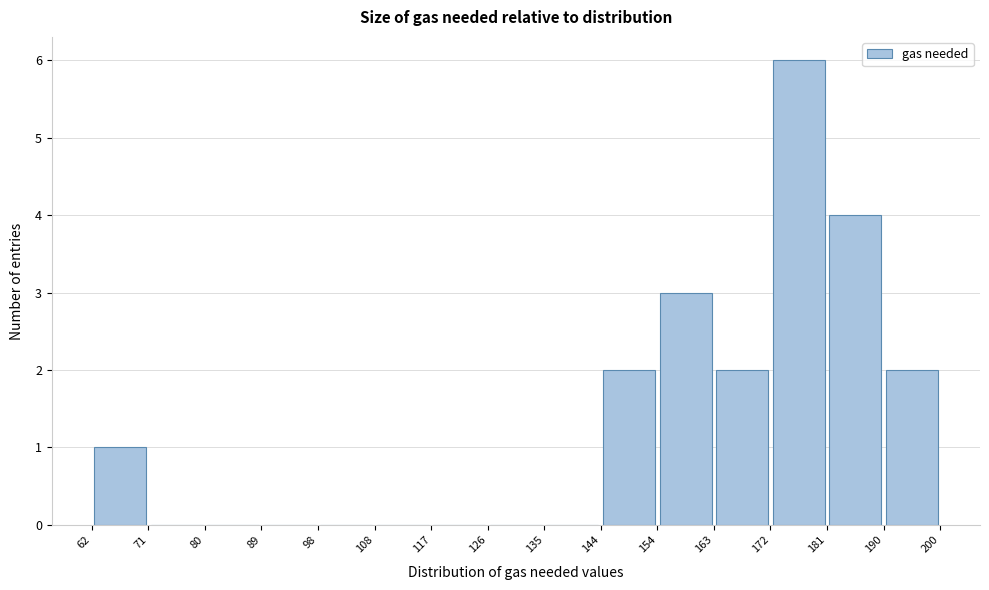

Over which range of the x-axis is the bar tallest?

172 to 181